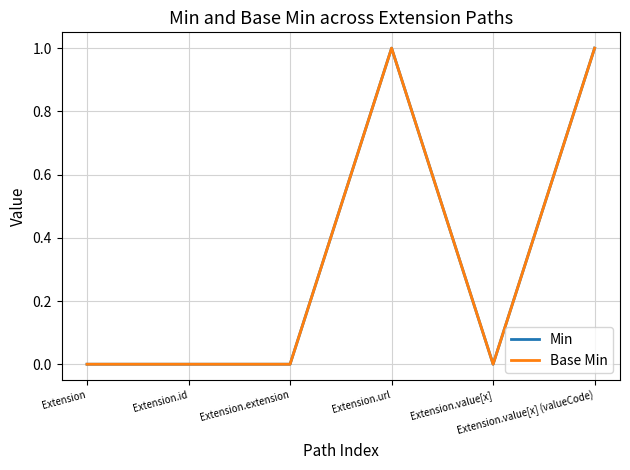

How many Base Min values are between 0 and 1?

6